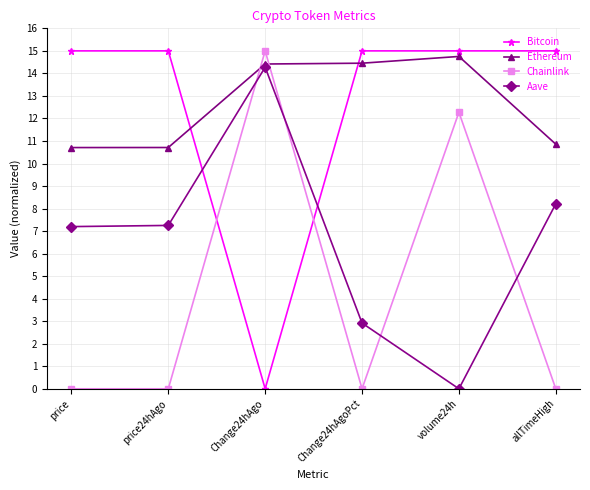

At which category is the sum across all series the highest?

Change24hAgo